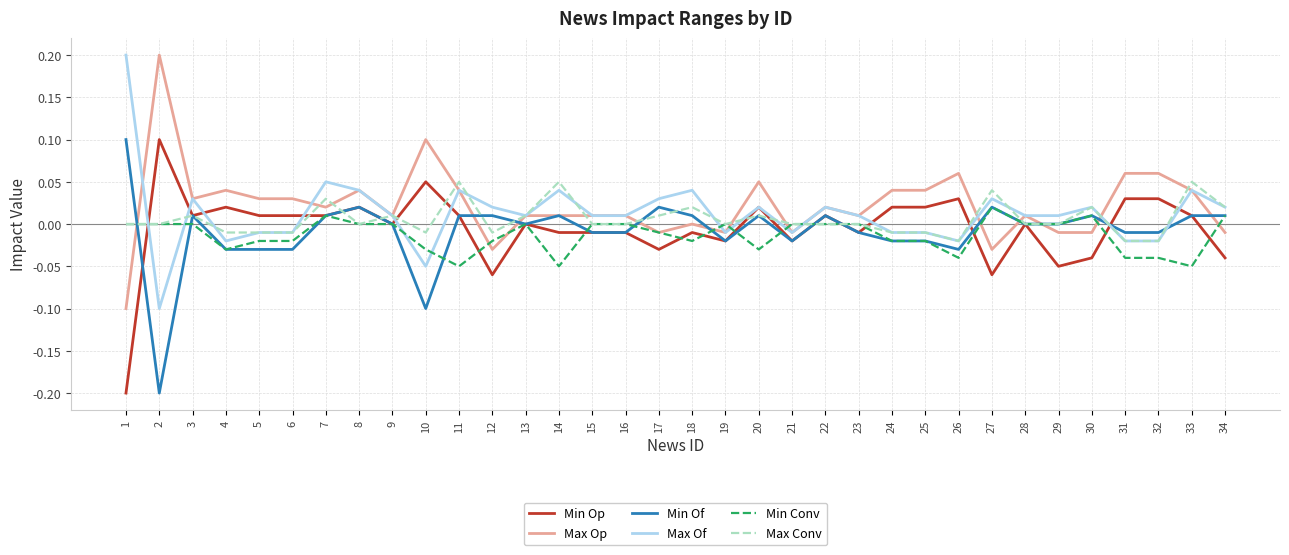

How many times do Max Of and Min Of cross each other?

2